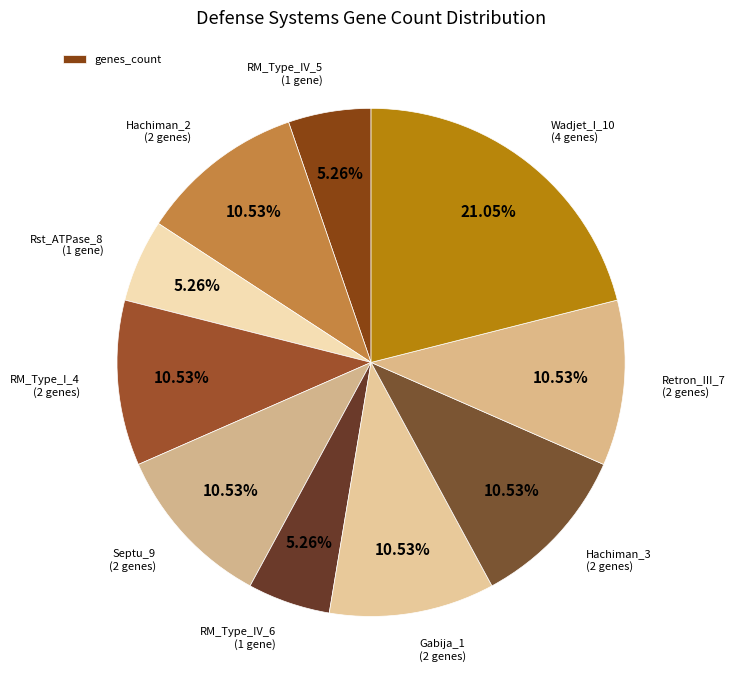

How many slices are in this pie chart?

10